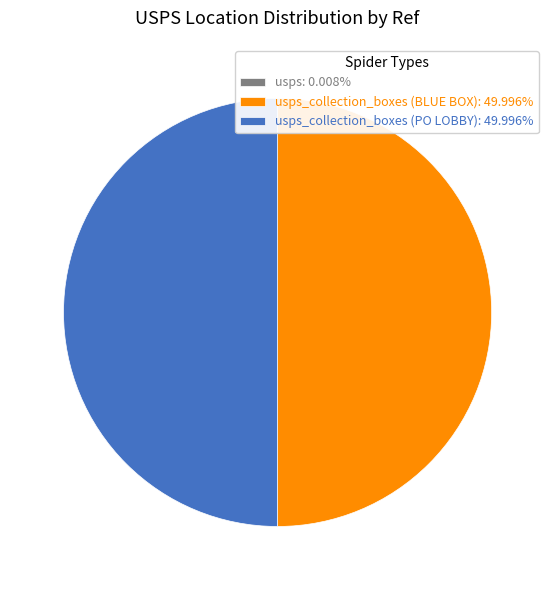

Do usps_collection_boxes (BLUE BOX): 49.996% and usps_collection_boxes (PO LOBBY): 49.996% together represent more than half of the pie?

Yes